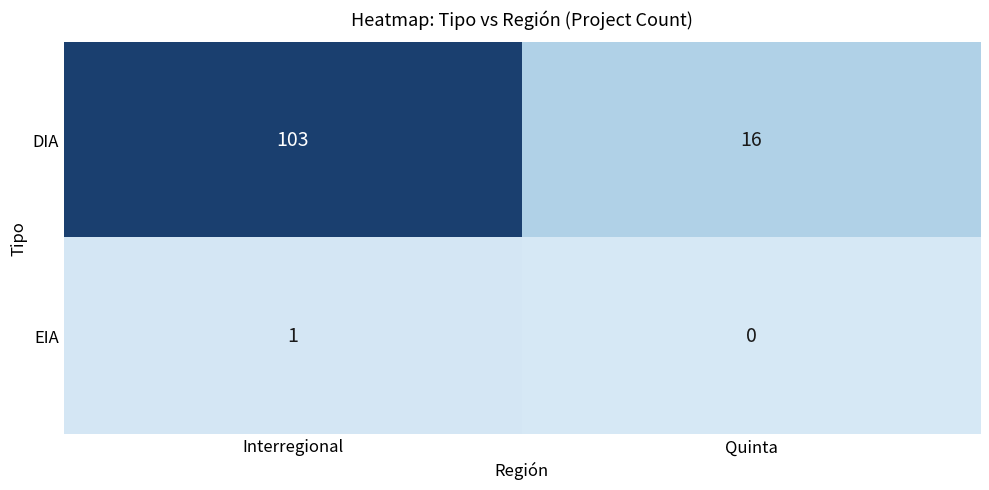

What is the approximate value of DIA at Quinta?

16